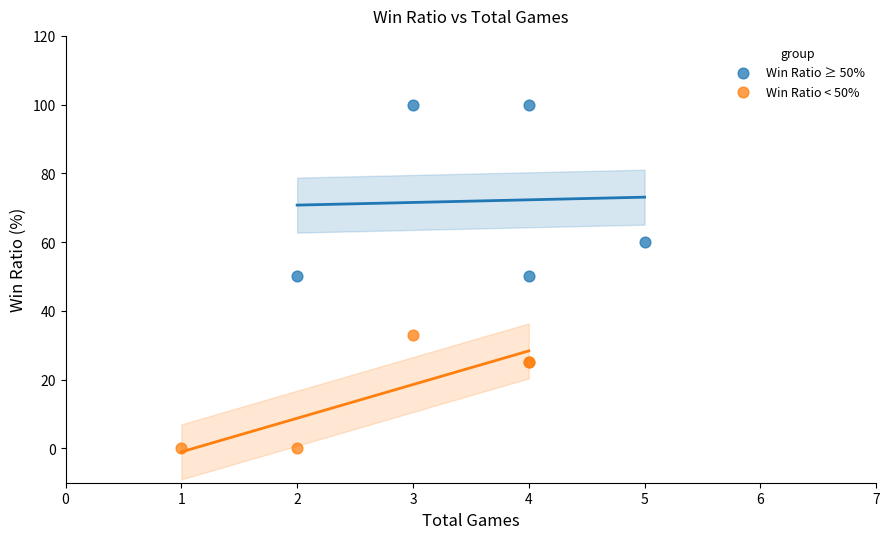

Which series contains the lowest Y value?

Win Ratio < 50%